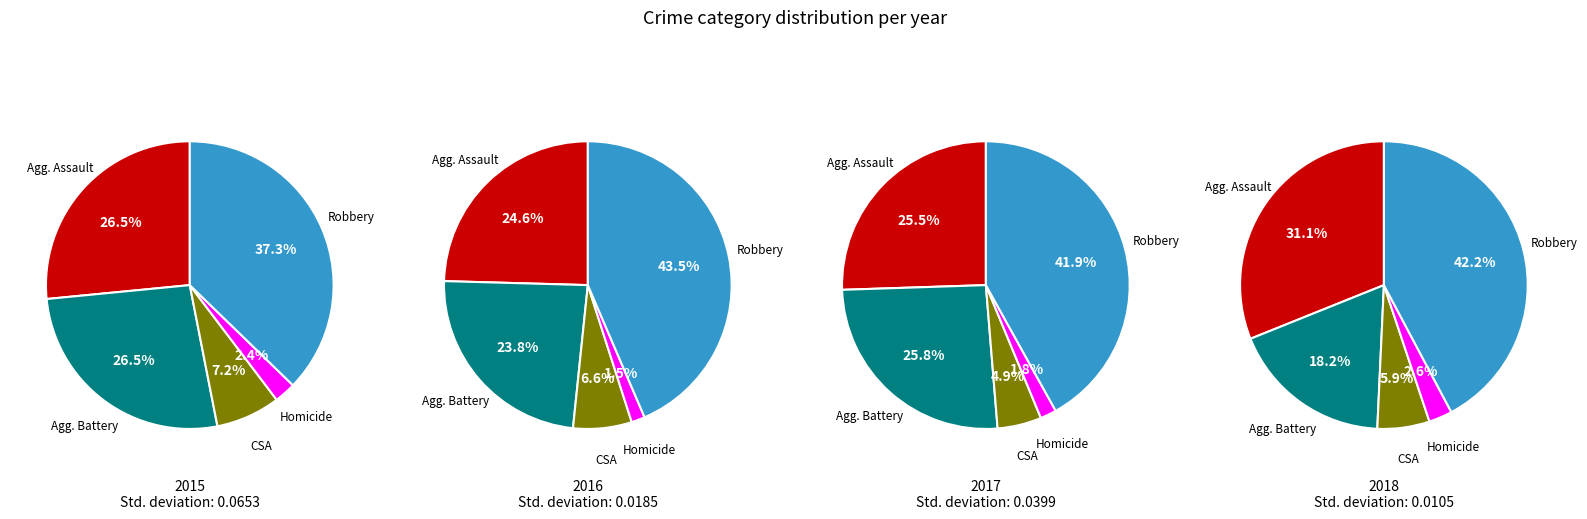

Is it true that Homicide is 2% of the pie?

True